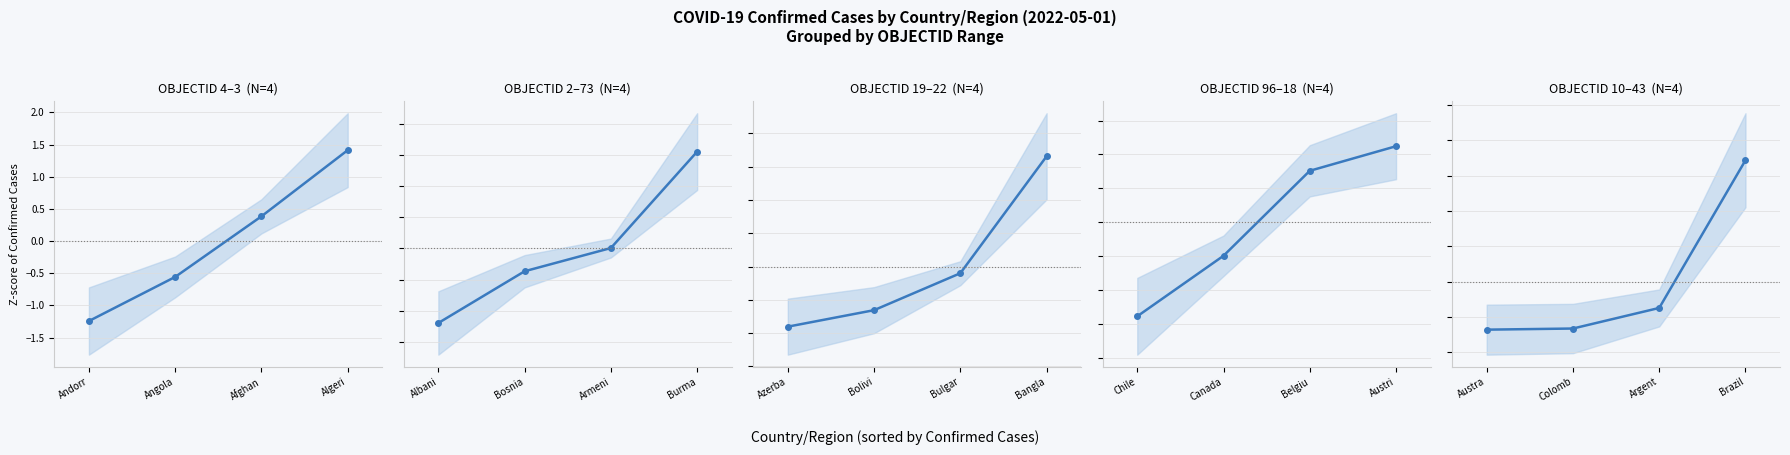

Rank the categories by value from highest to lowest.

Brazil, Argent, Colomb, Austra